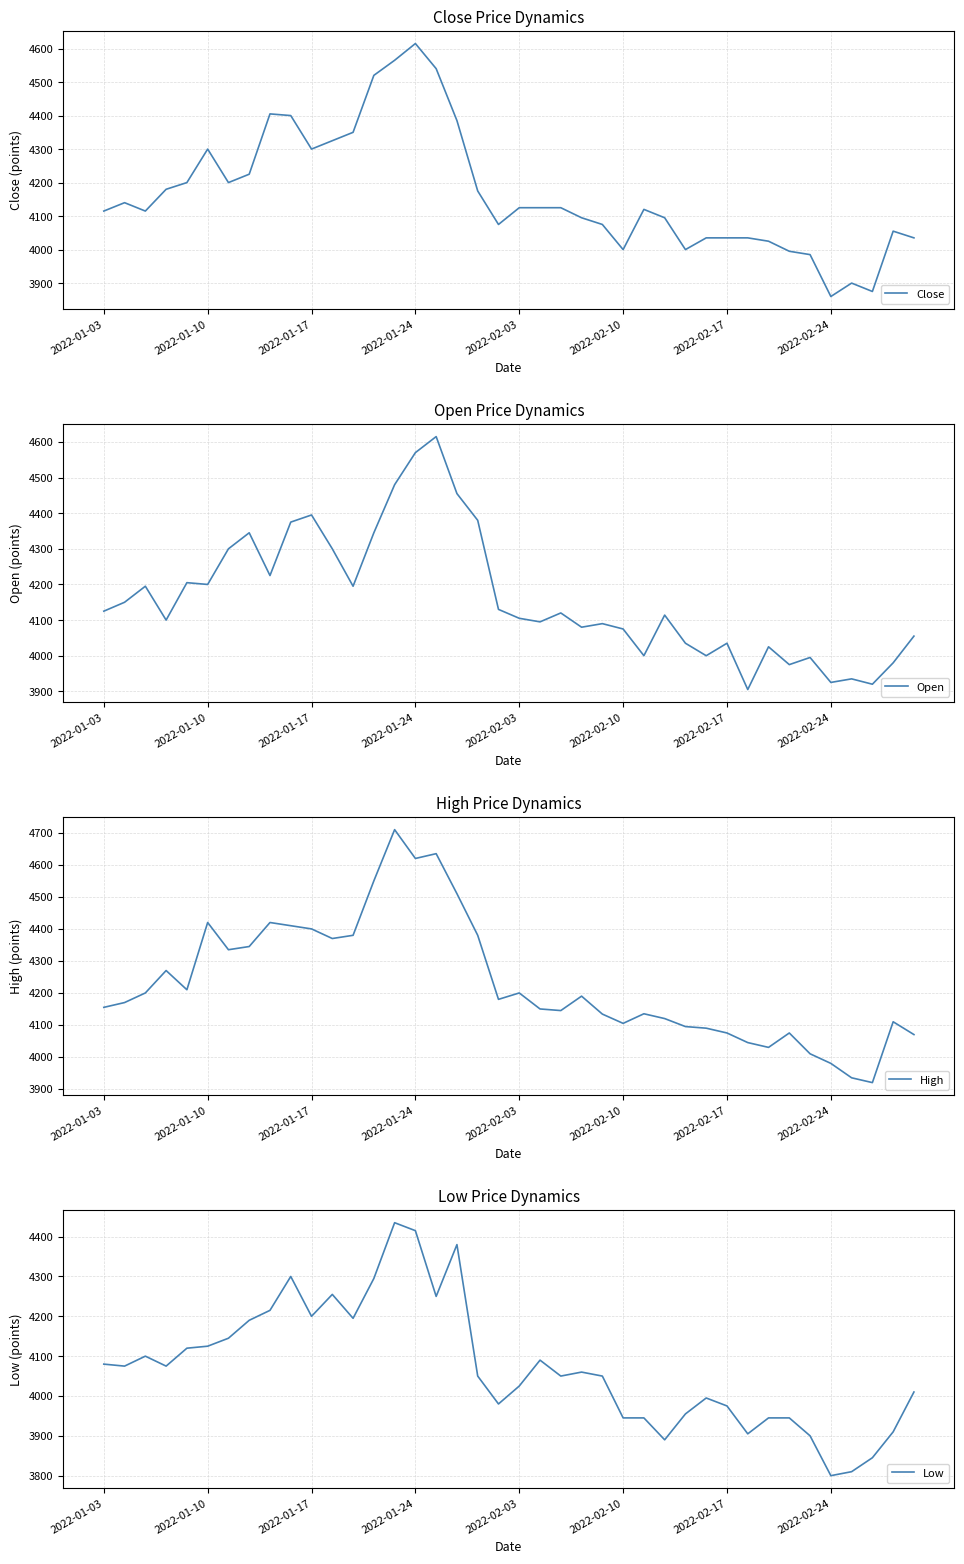

What is the maximum value for Close?

4615